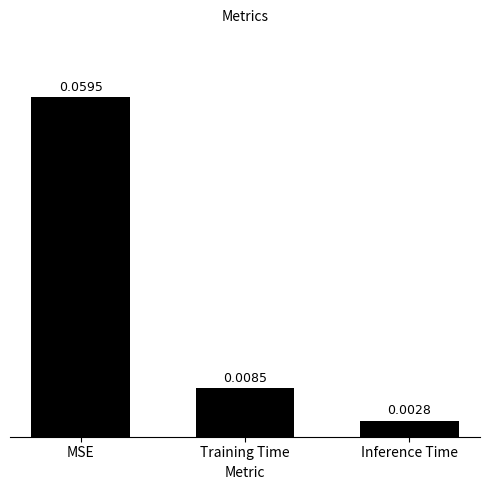

Between Training Time and MSE, which is larger?

MSE